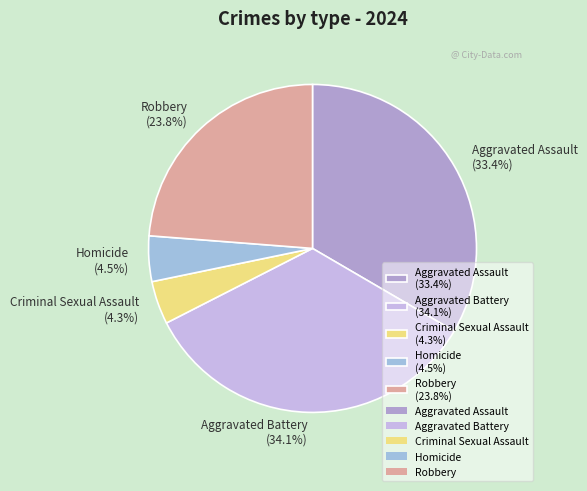

Between Aggravated Battery and Aggravated Assault, which is larger?

Aggravated Battery